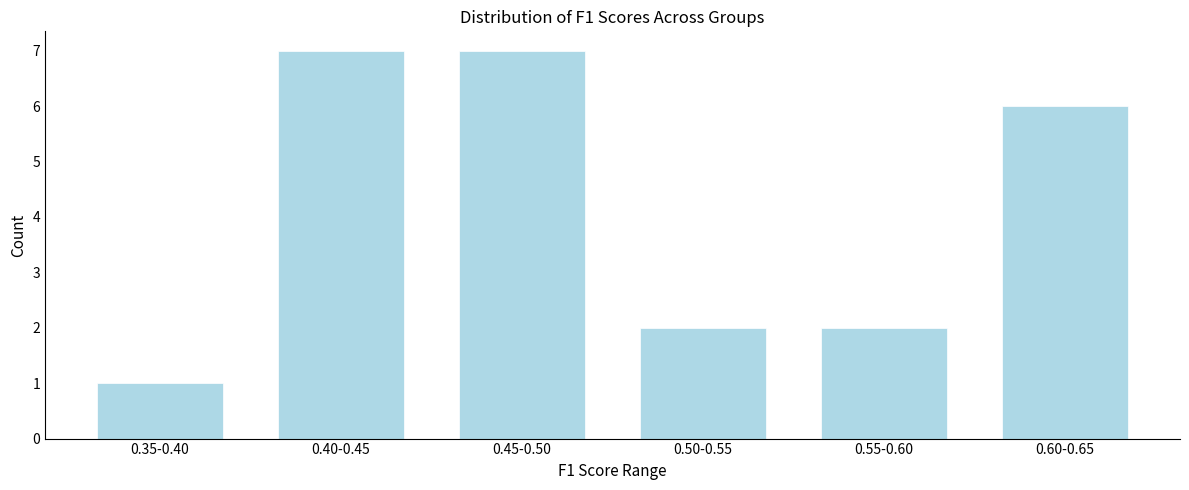

Reading right to left, list all the values displayed in this chart.

0.60-0.65=6	0.55-0.60=2	0.50-0.55=2	0.45-0.50=7	0.40-0.45=7	0.35-0.40=1